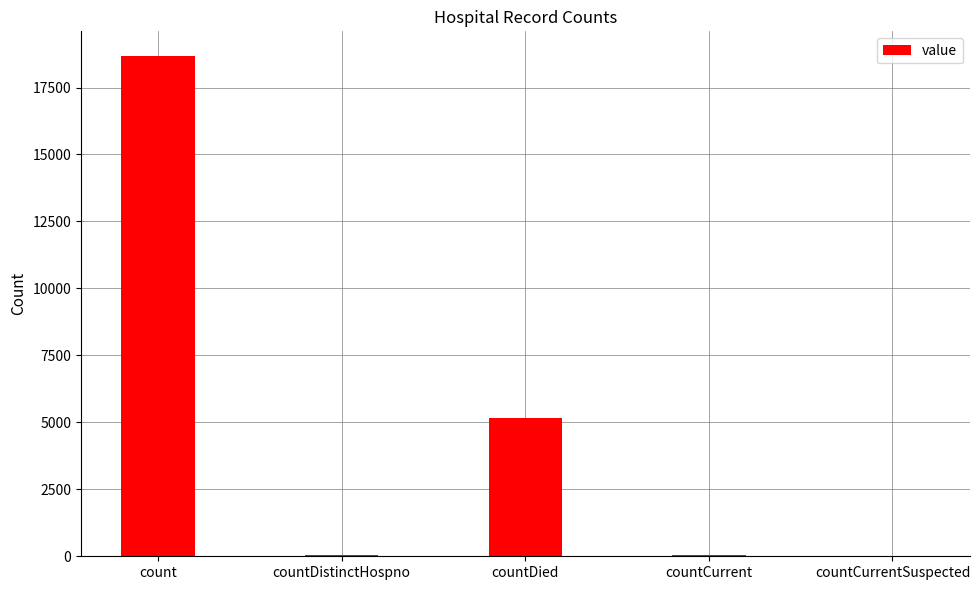

Is it true that the value at count is 18665?

True